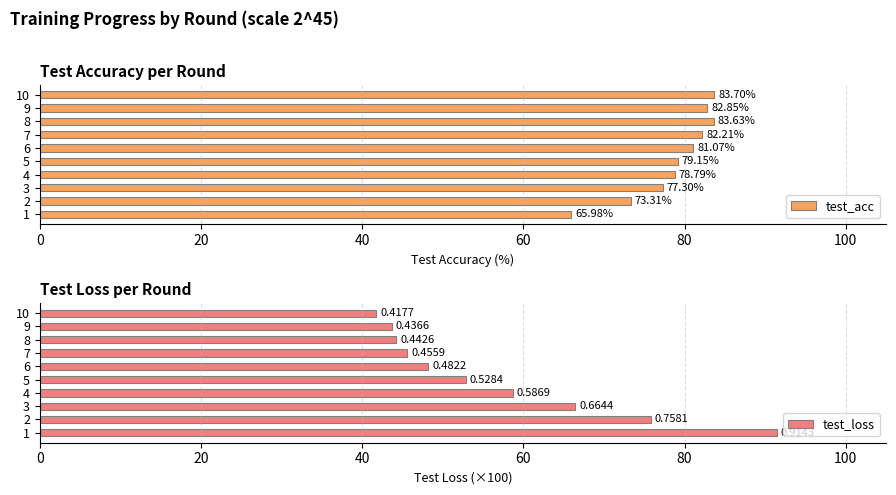

What is the difference between the maximum and minimum values in the test_acc series?

17.7